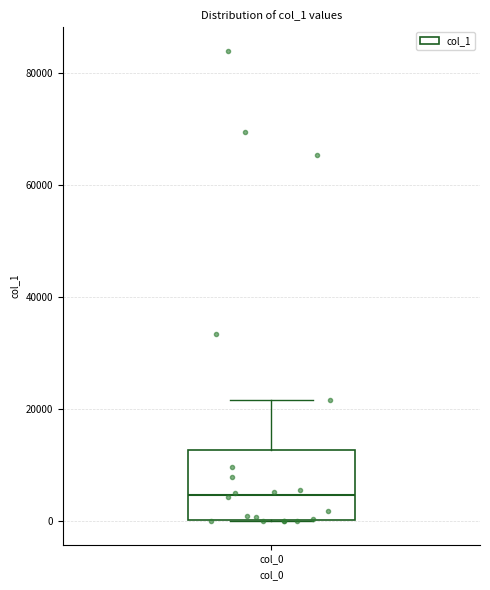

Transcribe this box plot: give where the median line is, the range the box spans, and where the two whiskers end, as read against the y-axis. The values are not printed on the chart, so give them approximately, as read against the axis.

median 4000, box 0 to 12000, whiskers 0 to 22000